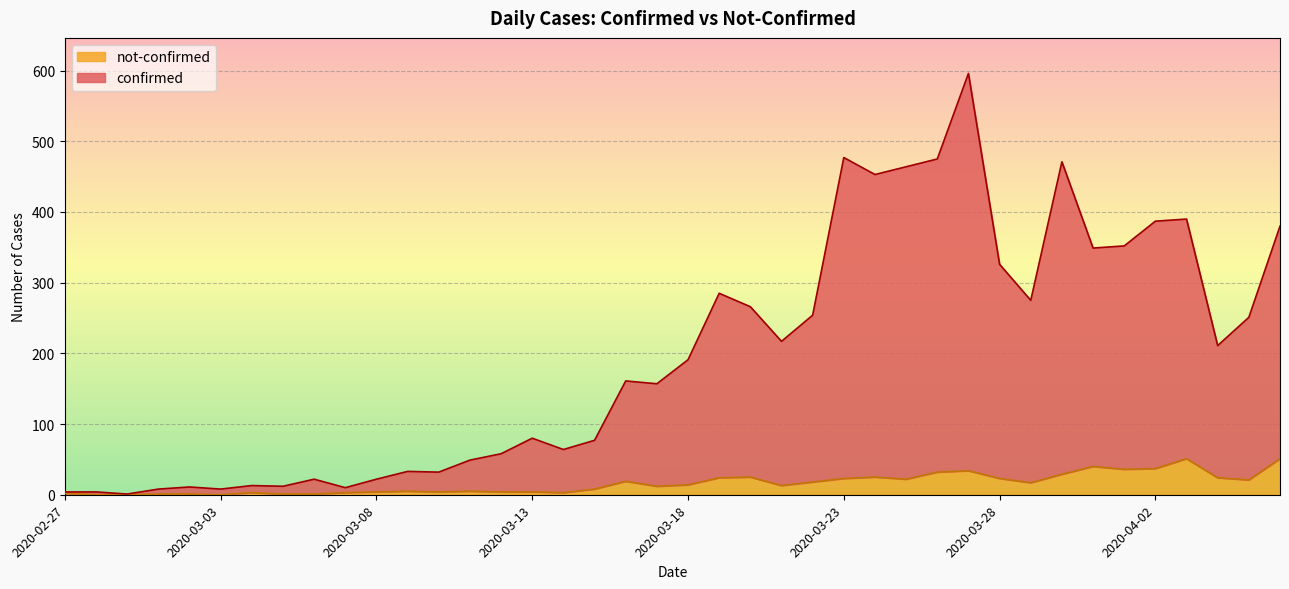

What is the average value of the confirmed series?

197